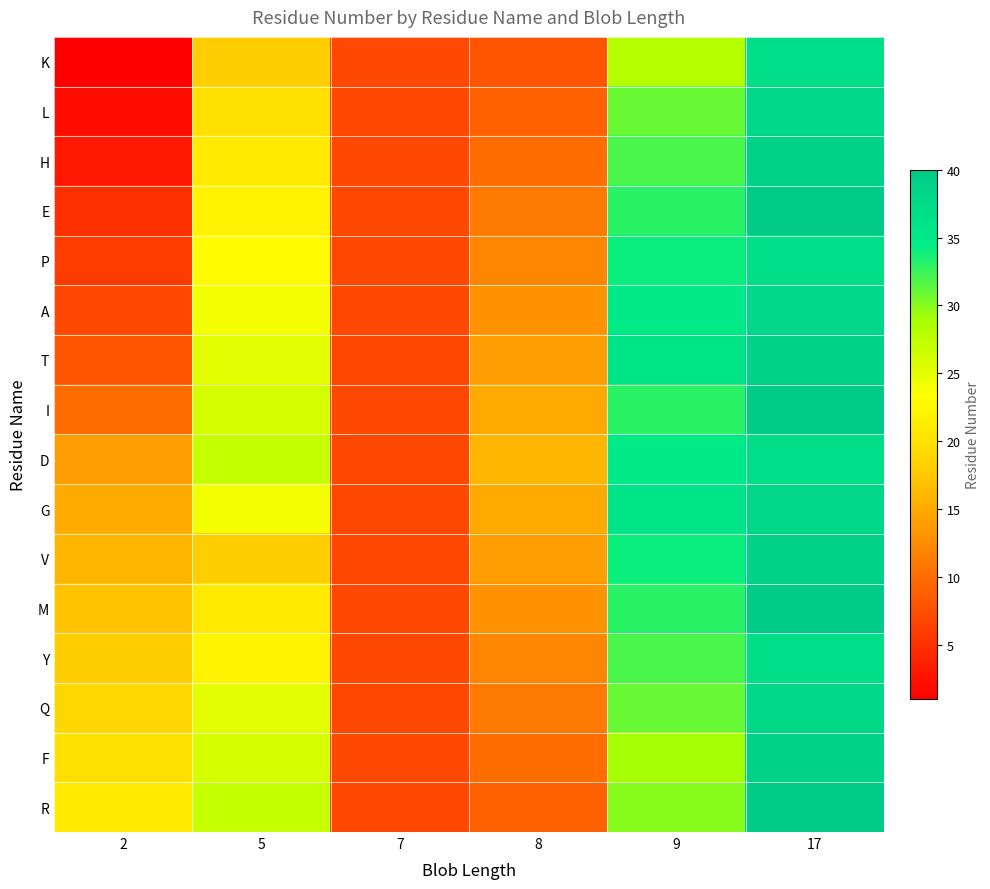

Which has a higher value, 17 or 9?

17